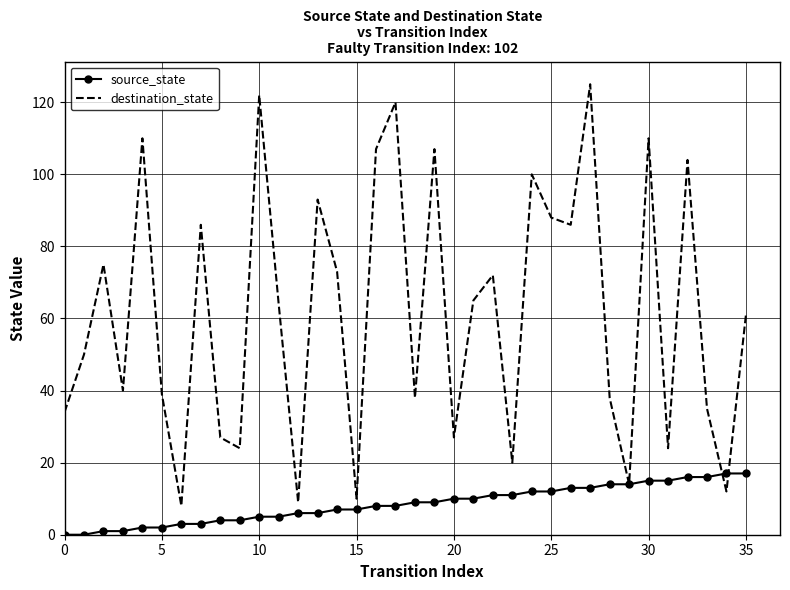

Rank the series by their maximum value, from highest to lowest.

destination_state, source_state